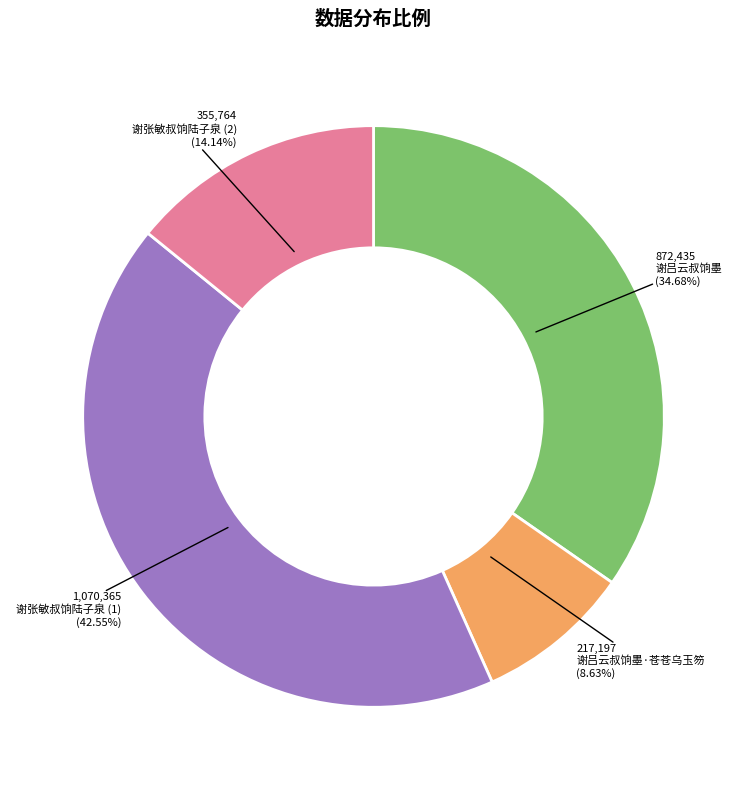

How many segments does this pie chart have?

4